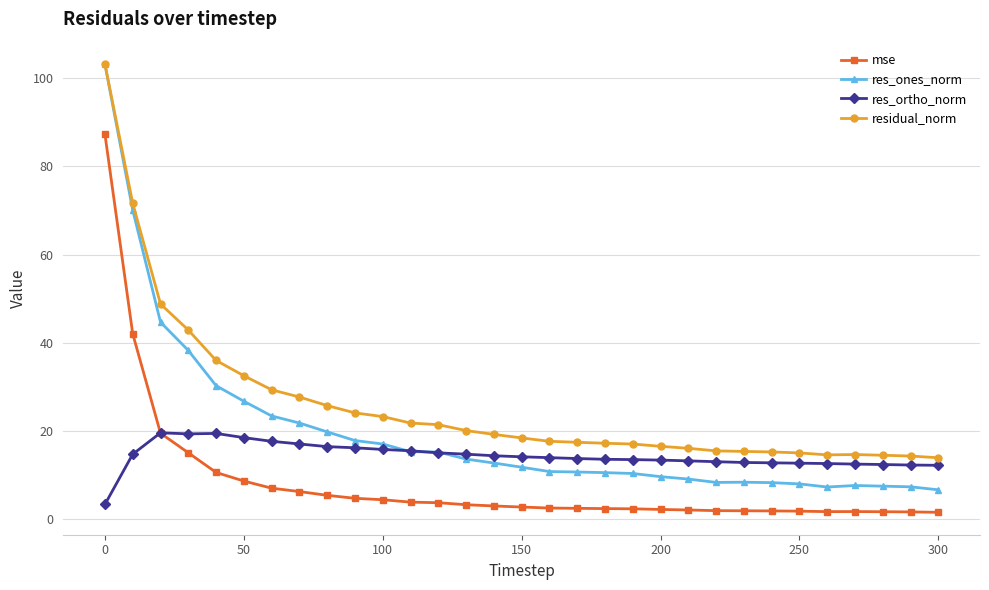

True or false: mse and residual_norm cross at least once.

False